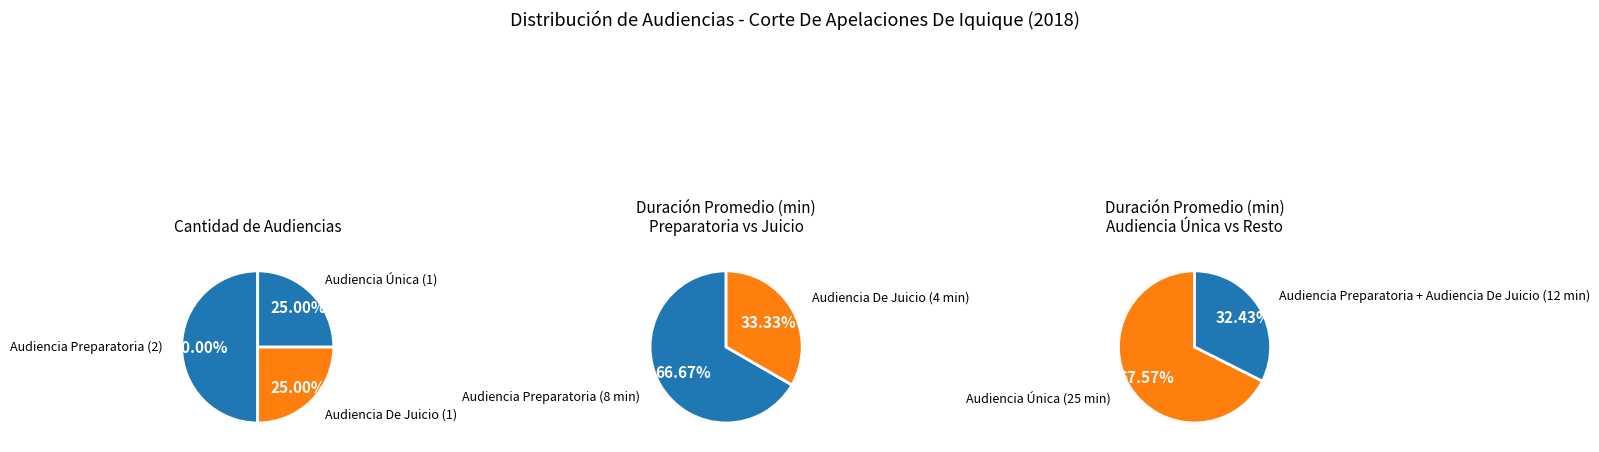

To the nearest percent, what is the average slice percentage?

33%